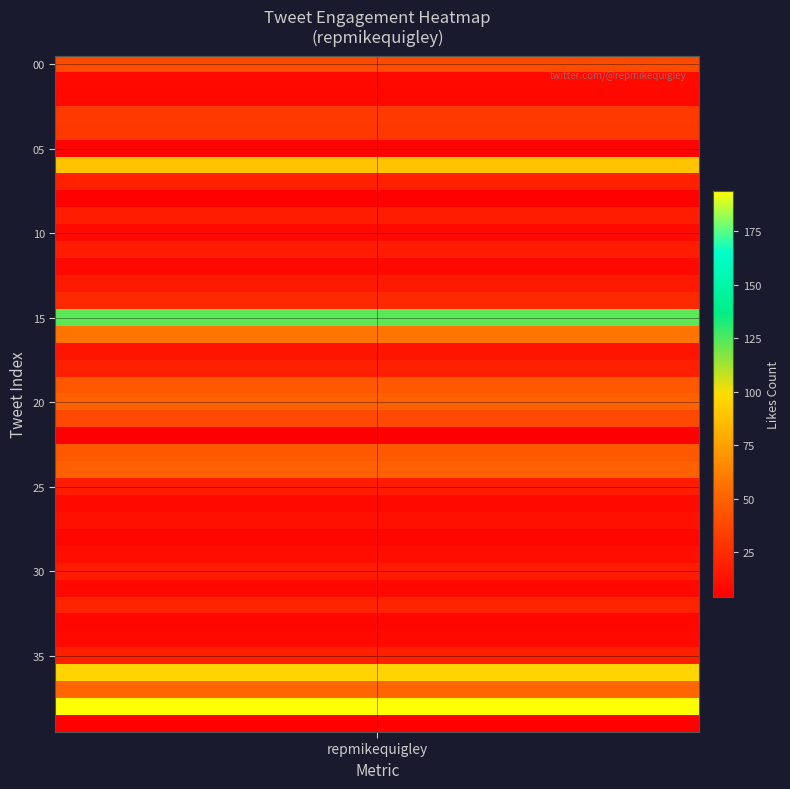

Rank the categories by value from highest to lowest.

38, 15, 36, 06, 16, 37, 20, 24, 23, 19, 00, 21, 03, 04, 14, 32, 07, 18, 35, 09, 11, 25, 30, 13, 17, 27, 29, 01, 10, 26, 34, 02, 12, 31, 28, 33, 05, 08, 39, 22